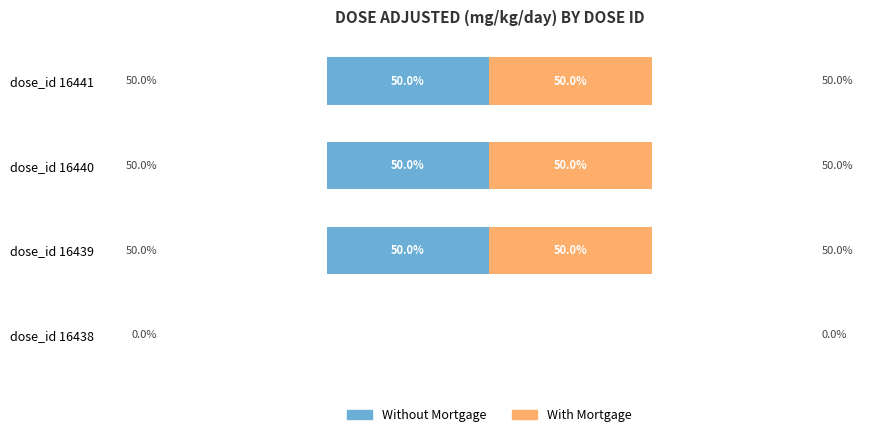

How many categories are shown in the chart?

4